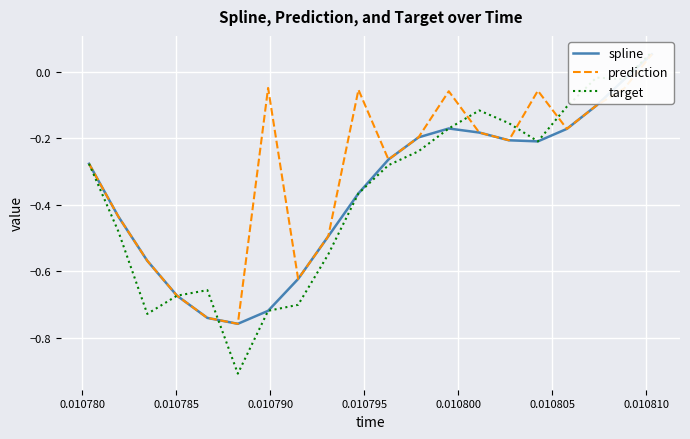

In target, how many points are higher than both neighbors (excluding endpoints)?

3